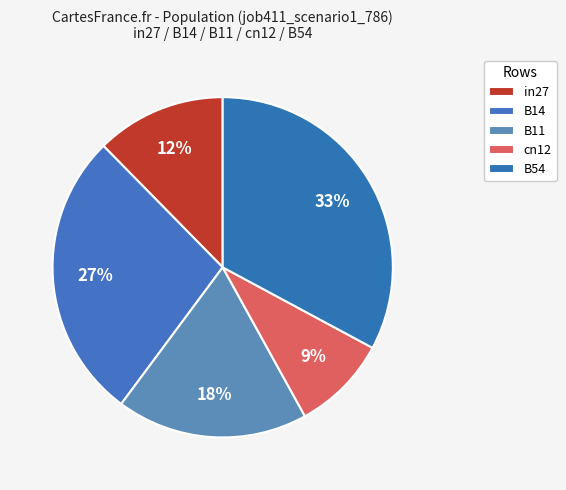

True or false: B14 accounts for 27% of the total.

True